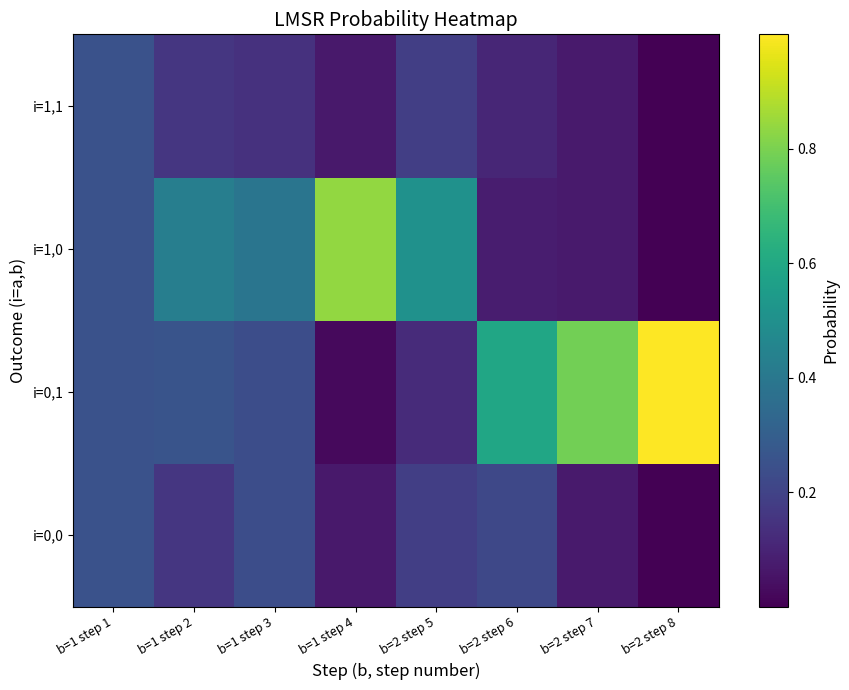

Between b=1 step 3 and b=1 step 4, which series saw the biggest shift?

i=1,0